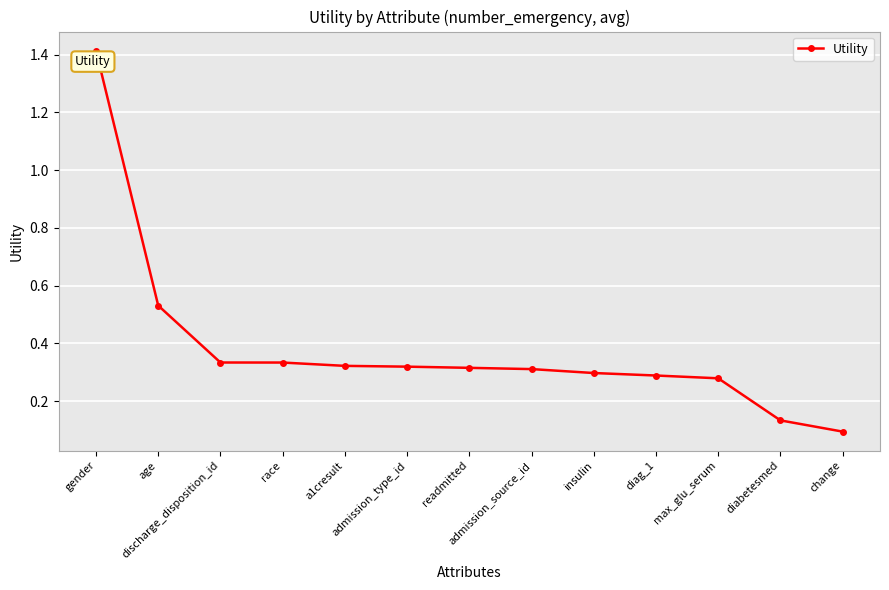

What is the difference between the second highest and minimum values?

0.4